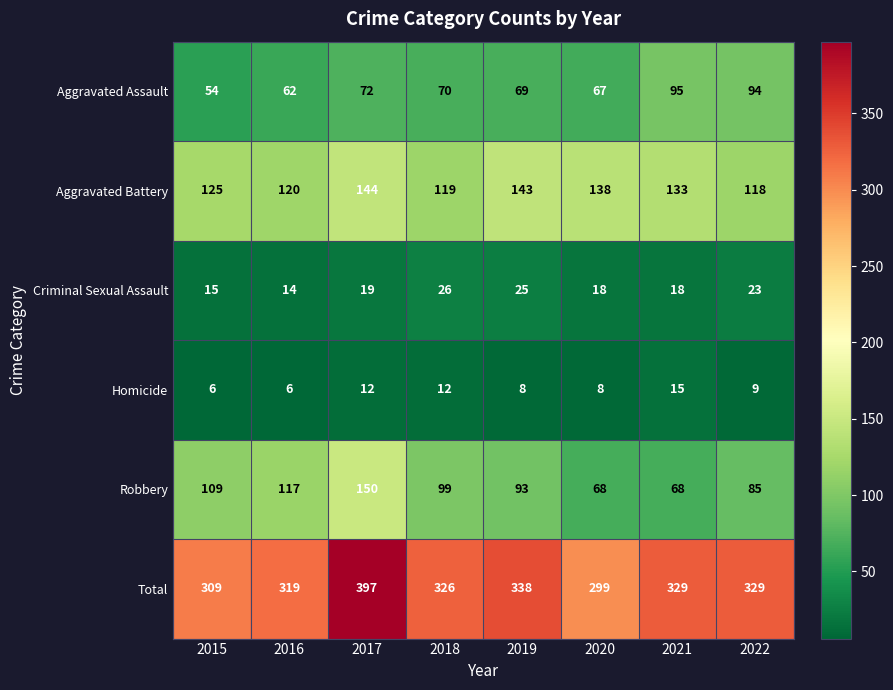

True or false: Robbery has a value of 17 at 2021.

False